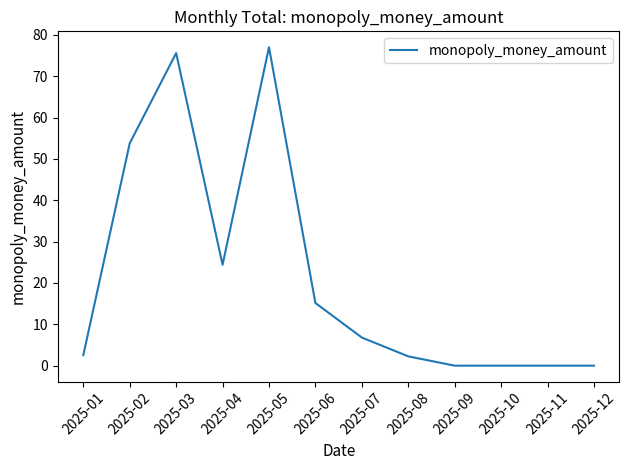

How many lines are shown in the chart?

1